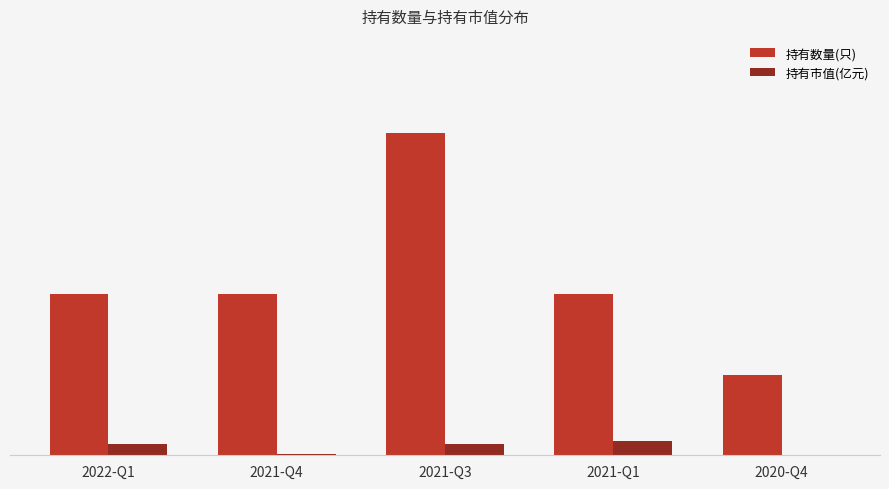

At which label does 持有数量(只) first exceed 2?

2021-Q3